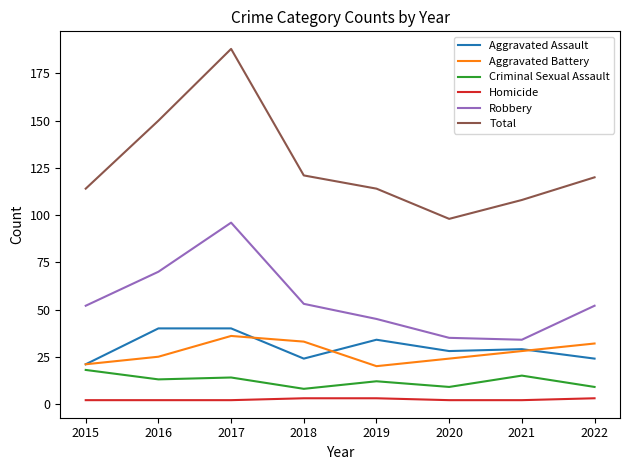

What is the average value of the Aggravated Battery series?

27